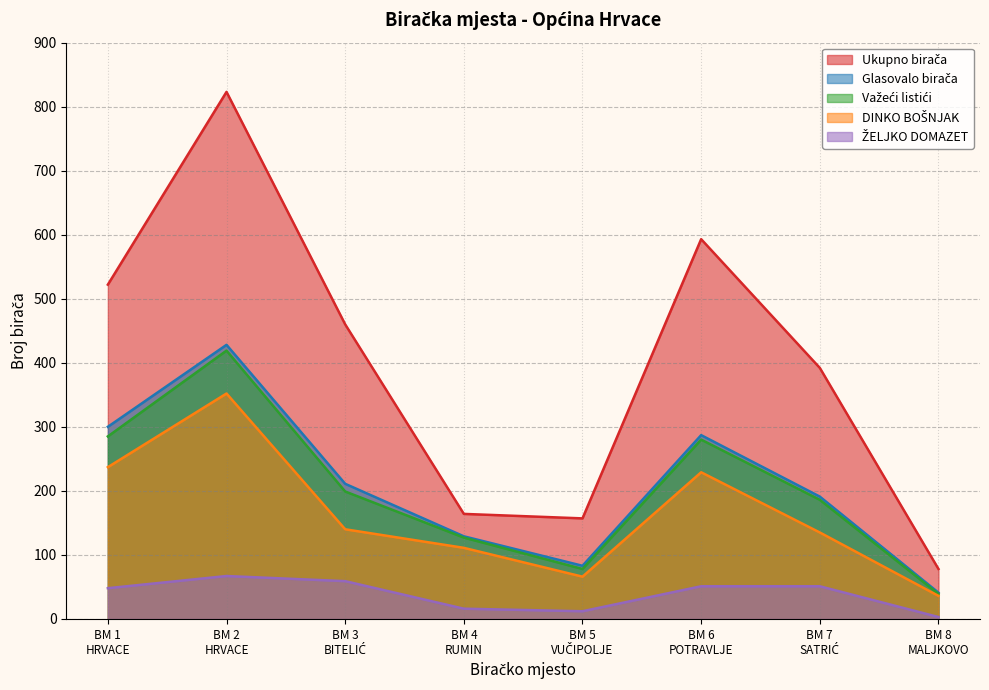

True or false: Važeći listići has more than 0 interior local peaks.

True